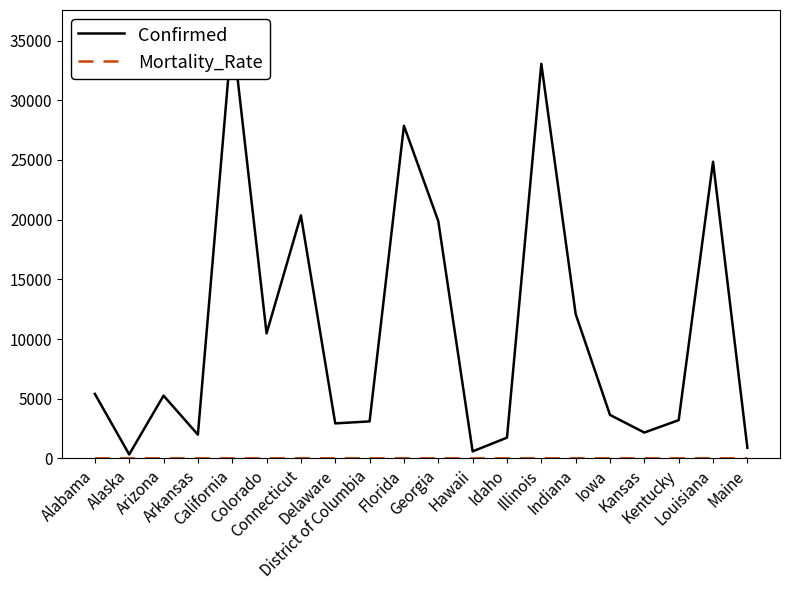

Reading left to right, list all the values displayed in this chart.

Confirmed: 5404.0	329.0	5256.0	1990.0	35778.0	10473.0	20360.0	2931.0	3098.0	27869.0	19881.0	586.0	1736.0	33059.0	12097.0	3641.0	2164.0	3204.0	24854.0	888.0
Mortality_Rate: 3.4	2.7	4.0	2.1	3.6	4.6	7.0	2.8	3.6	3.1	4.0	1.7	2.8	4.4	5.2	2.3	5.0	5.3	5.7	4.1